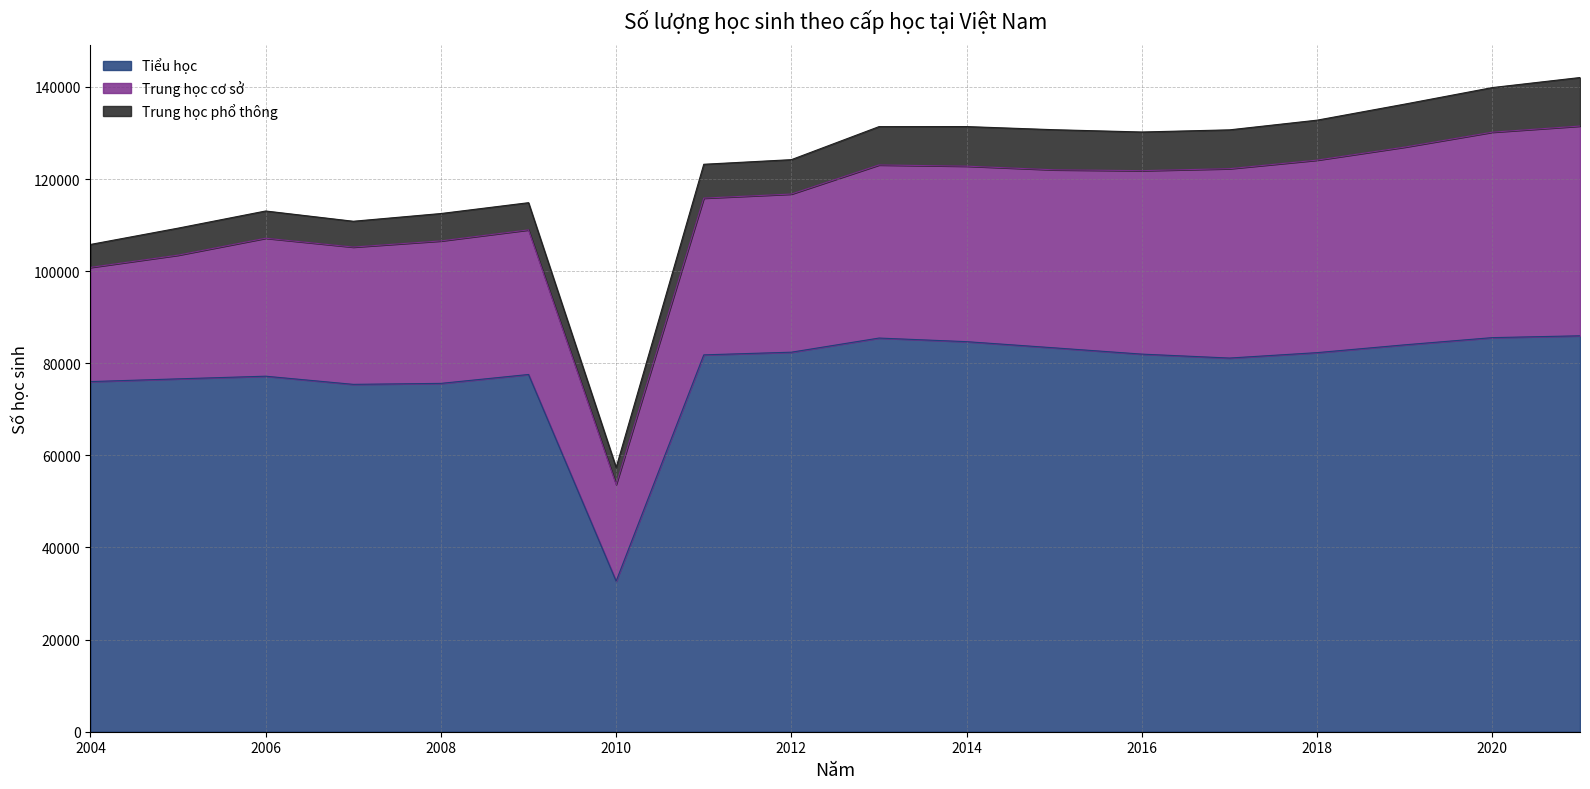

What is the value of the Trung học phổ thông point at the 18th from the left?

10536